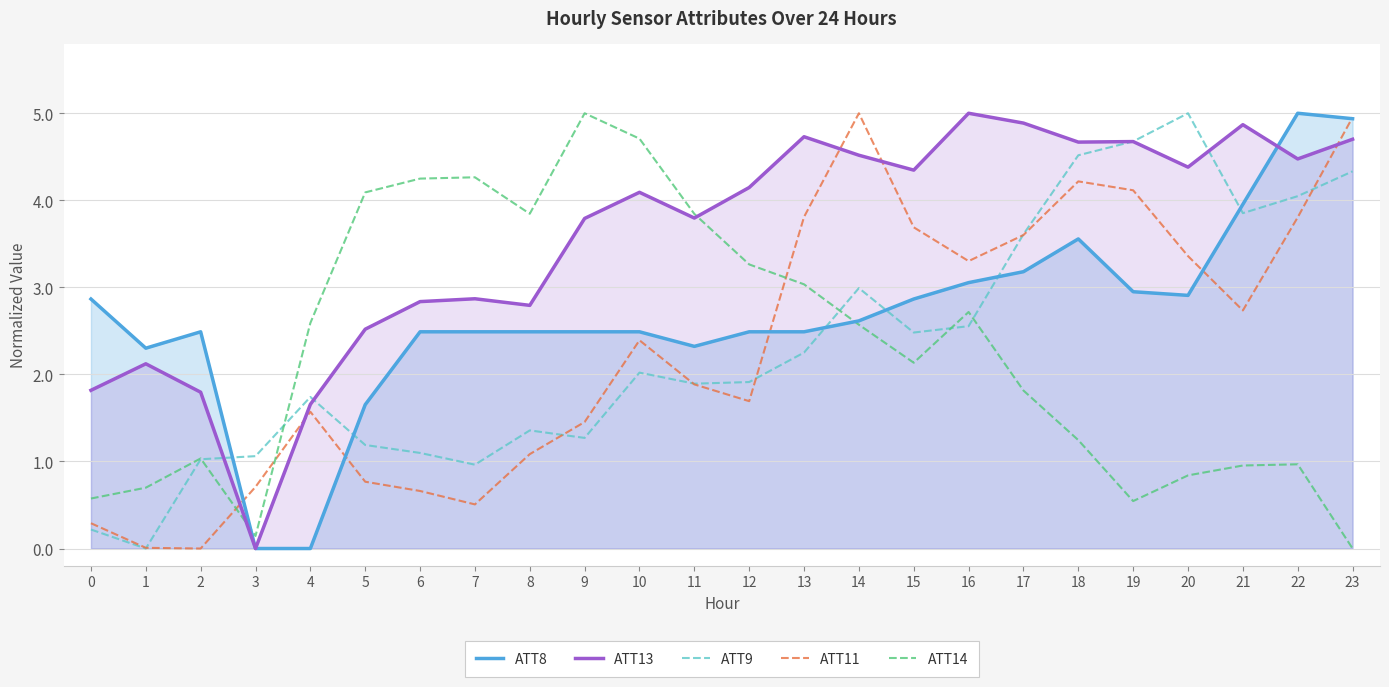

The value of ATT8 at 5 is 1.7. True or false?

True